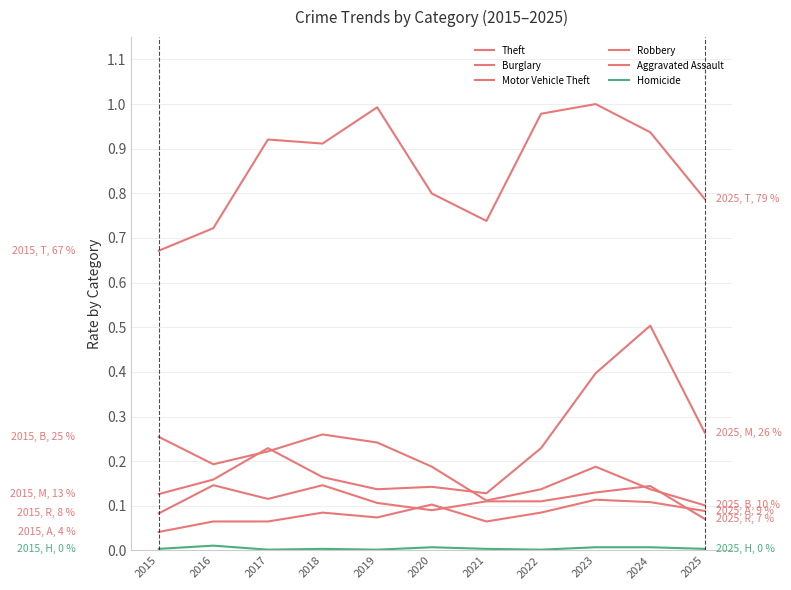

Which series has the widest spread of values?

Motor Vehicle Theft